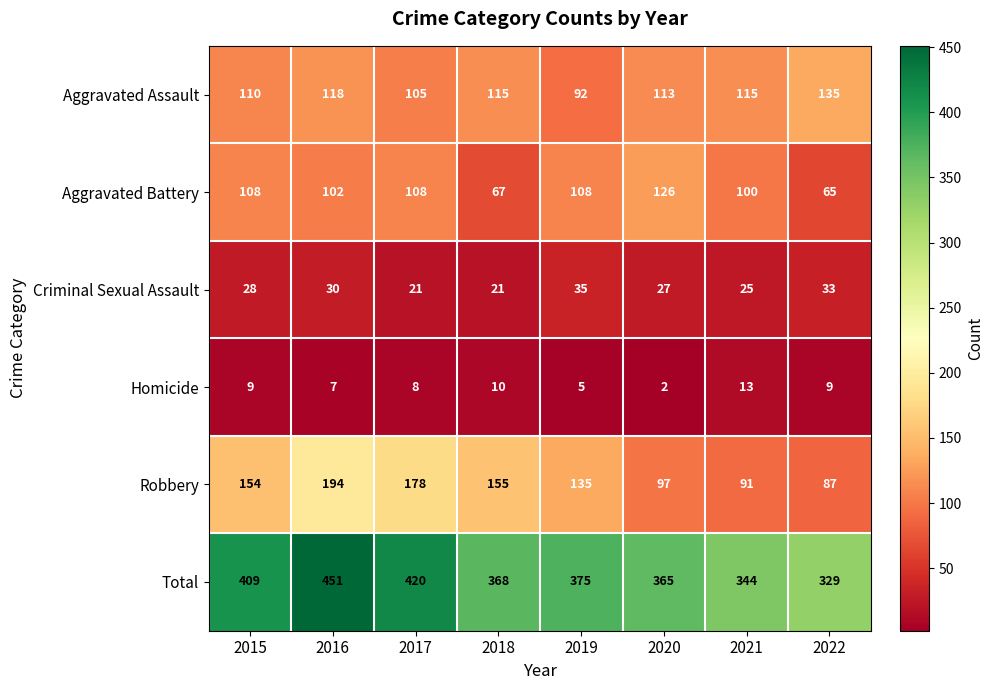

Is it true that Total equals 137 at 2020?

False